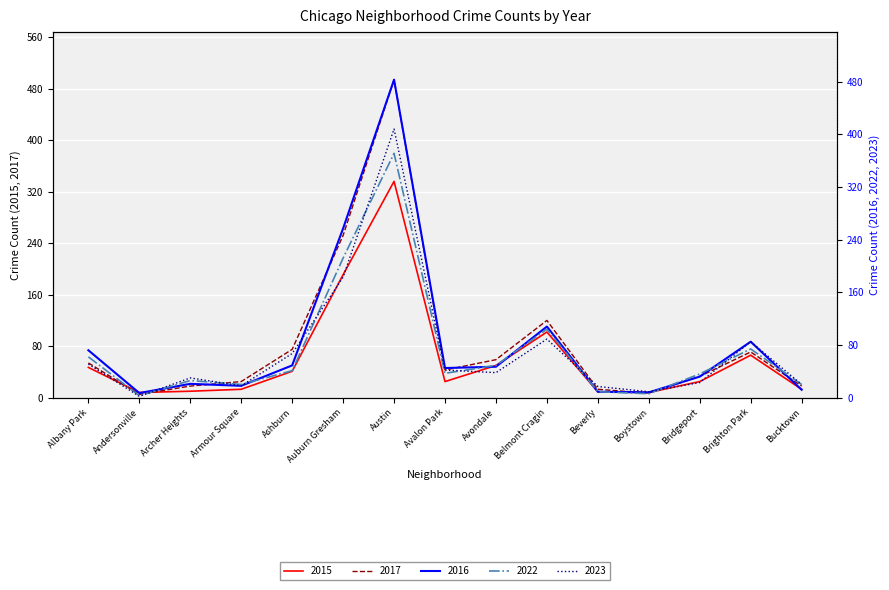

What is the difference between the maximum and minimum values in the 2015 series?

328